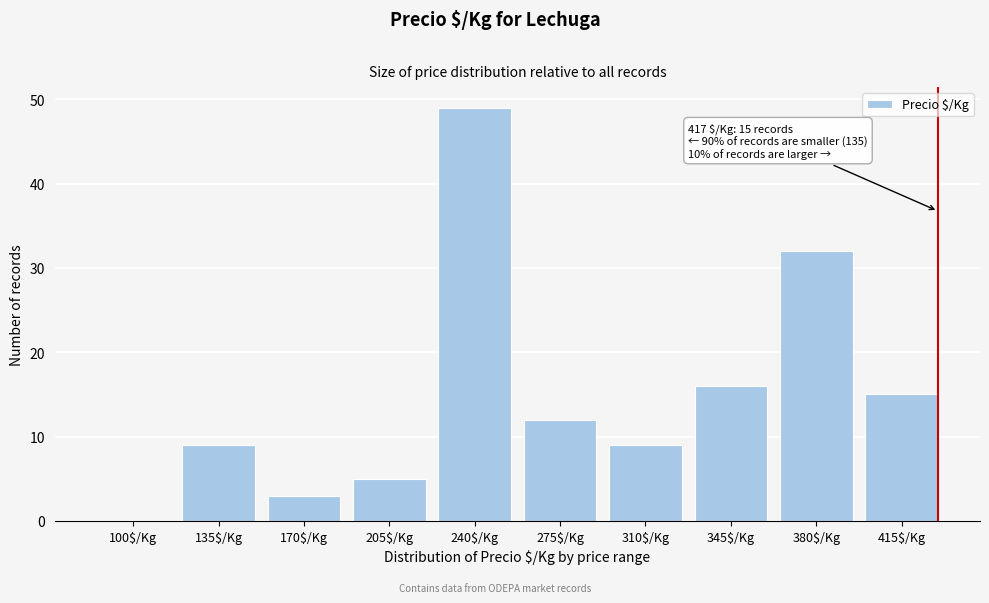

The chart shows a value of 7 at 205$/Kg. True or false?

False